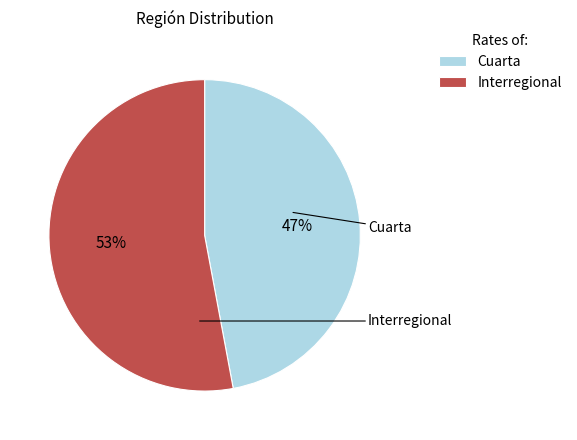

What percentage is the Cuarta slice, to the nearest percent?

47%